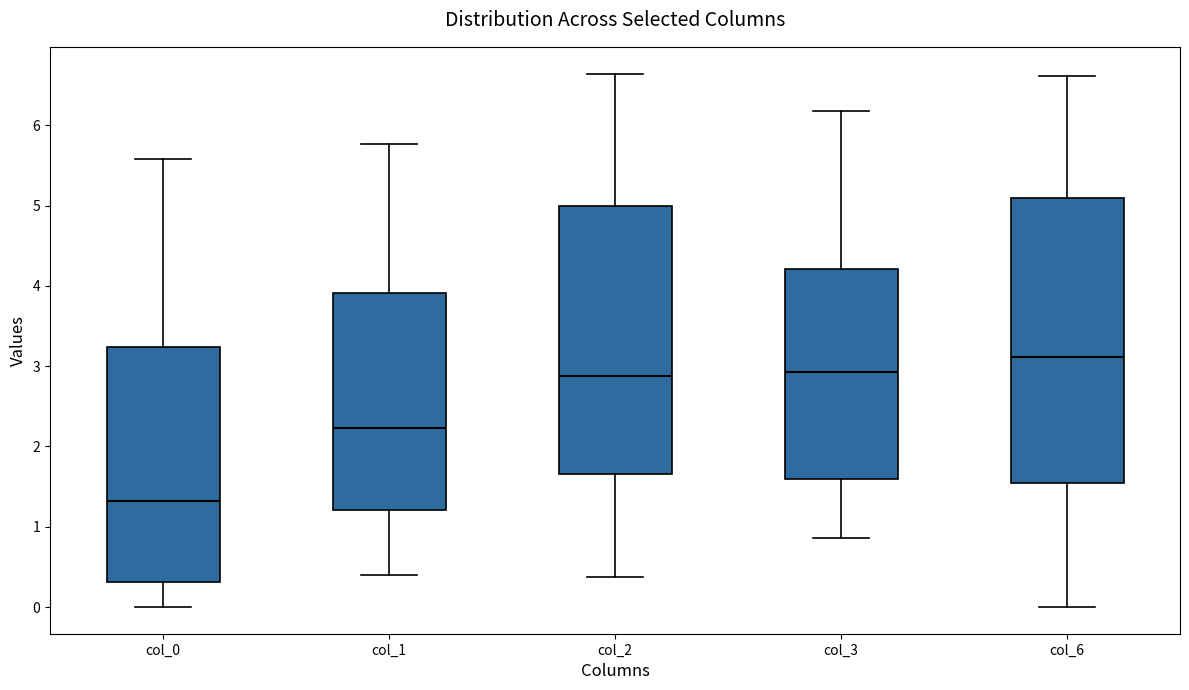

Which box is the tallest, from its lower edge to its upper edge?

col_6